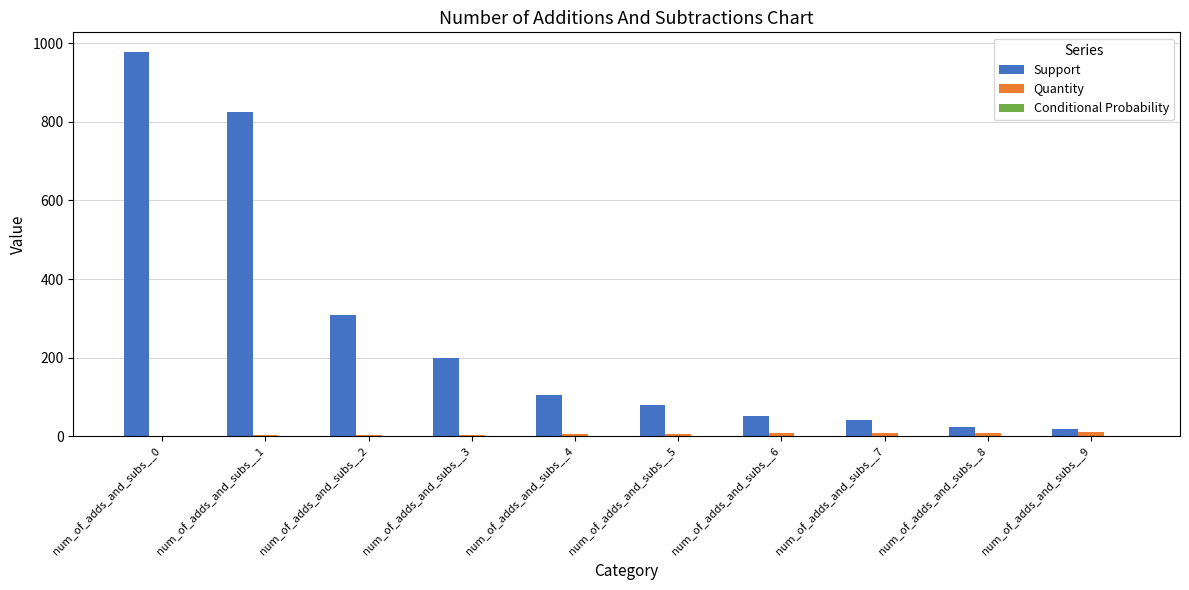

Which series has the largest total across all categories?

Support